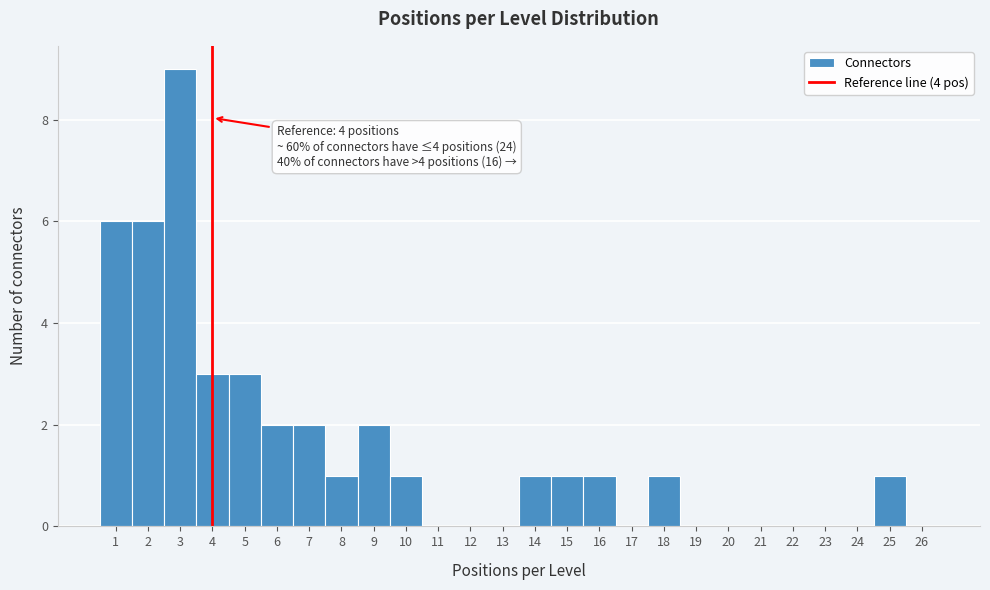

Which range on the x-axis has the tallest bar?

2.5 to 3.5